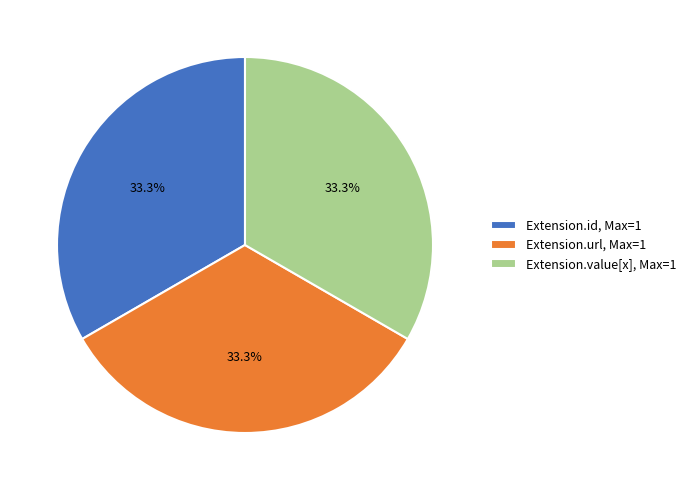

Is there a majority slice in this chart?

No